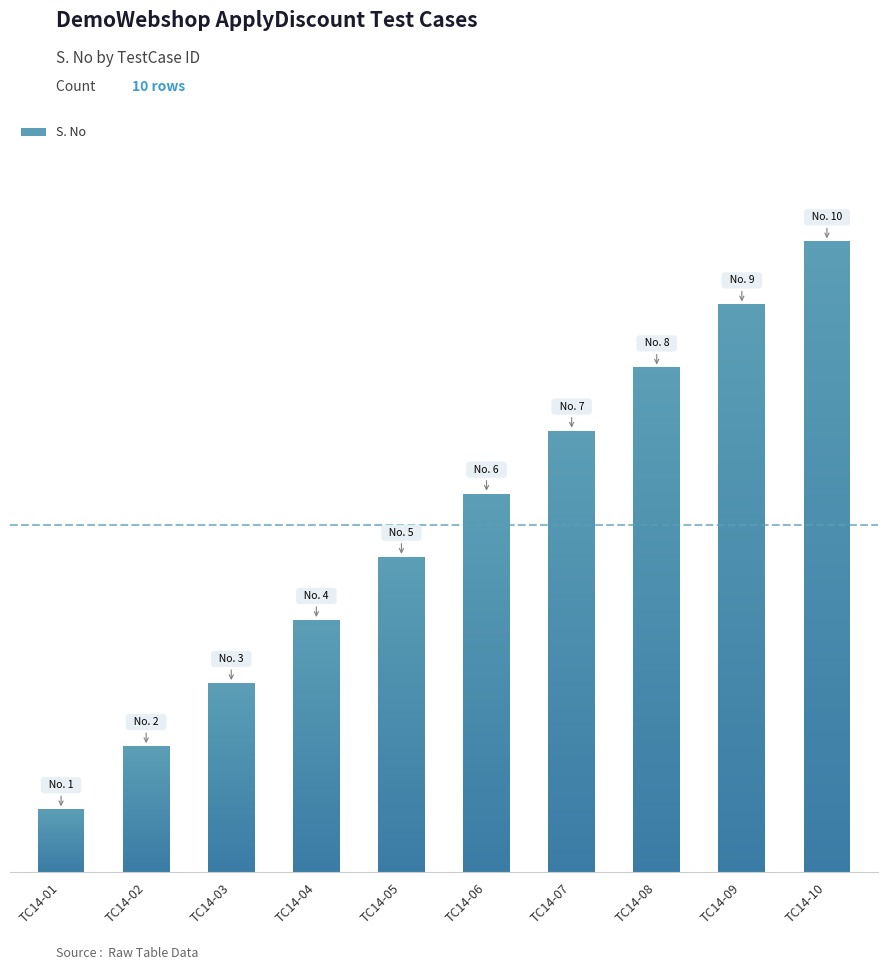

At which label is the value closest to 5?

TC14-05